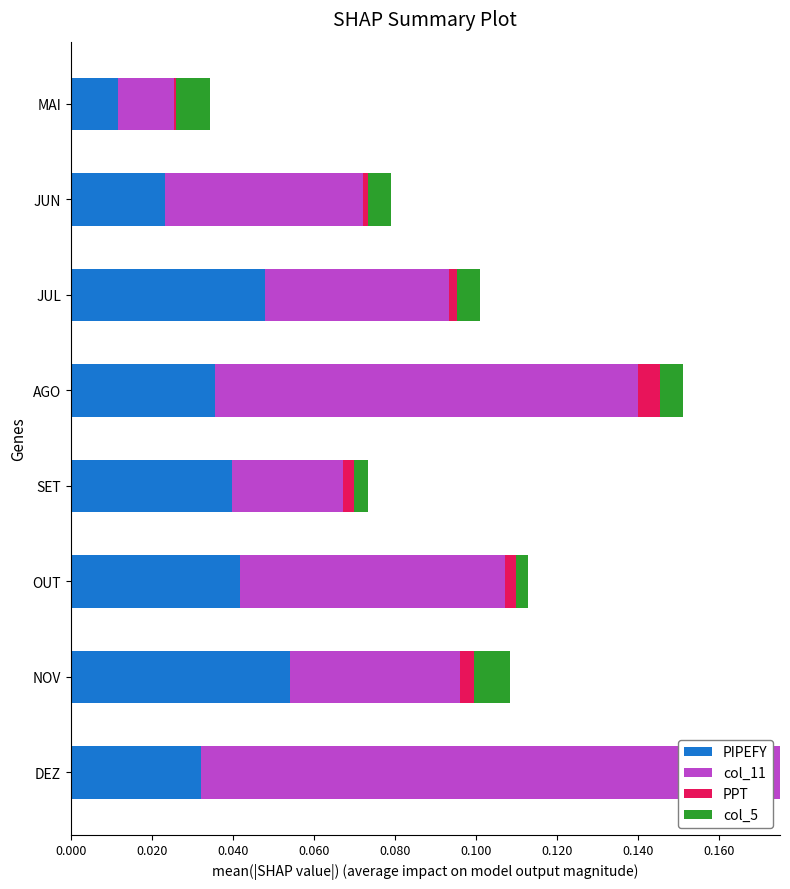

How many PPT values are between 0 and 1?

8